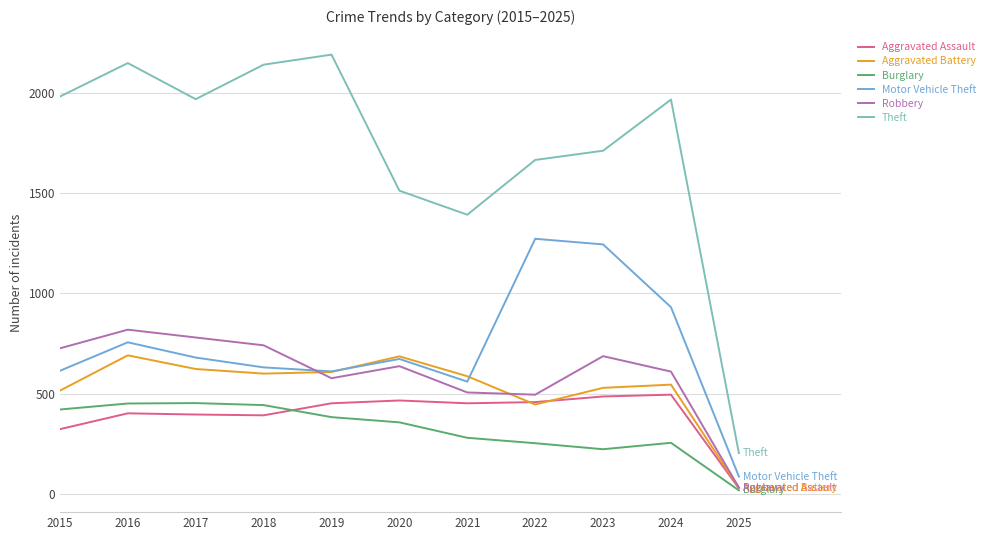

At which label does Motor Vehicle Theft first exceed 673?

2016